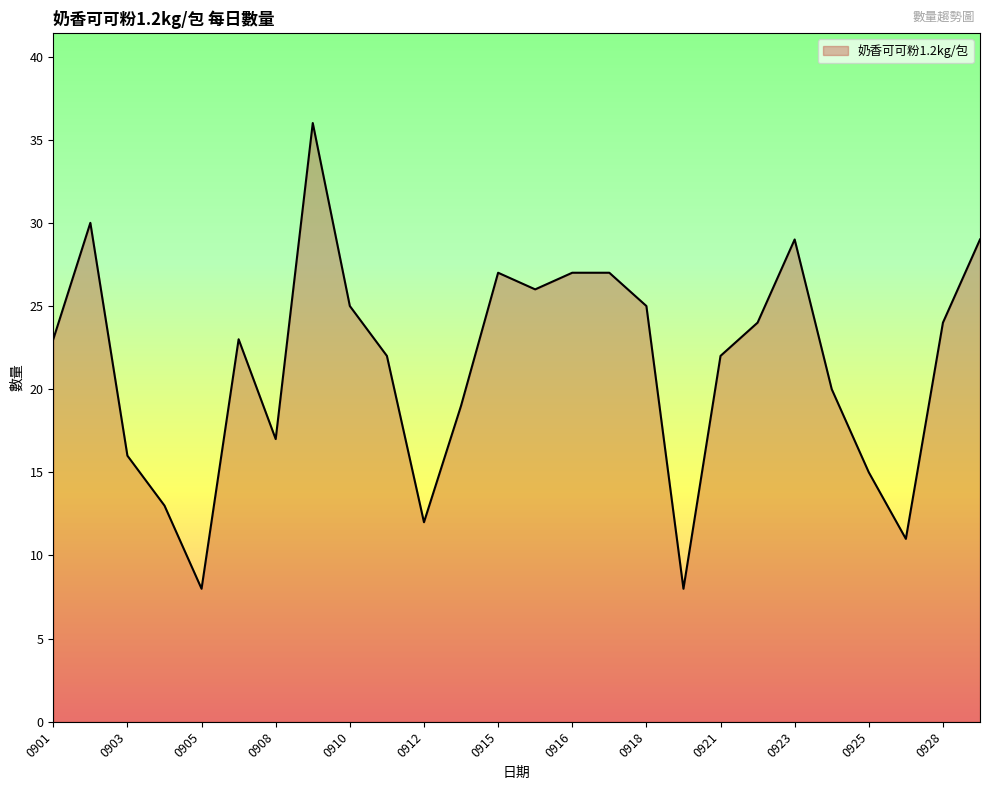

What is the difference between the maximum and minimum values?

28